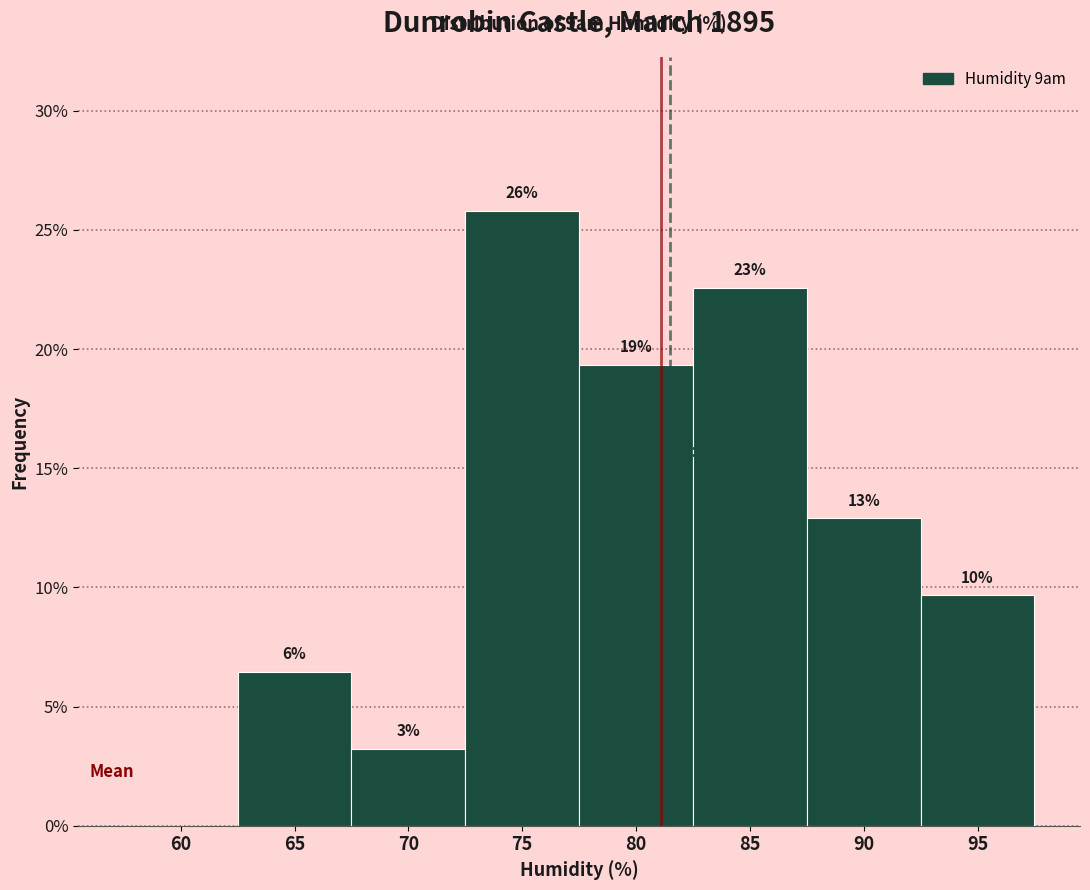

Are the bars horizontal?

No